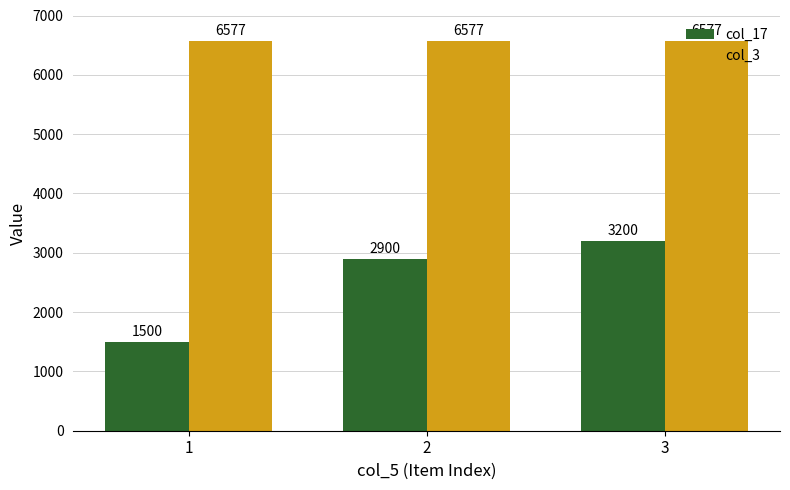

At 2, list the series in order from largest to smallest.

col_3, col_17